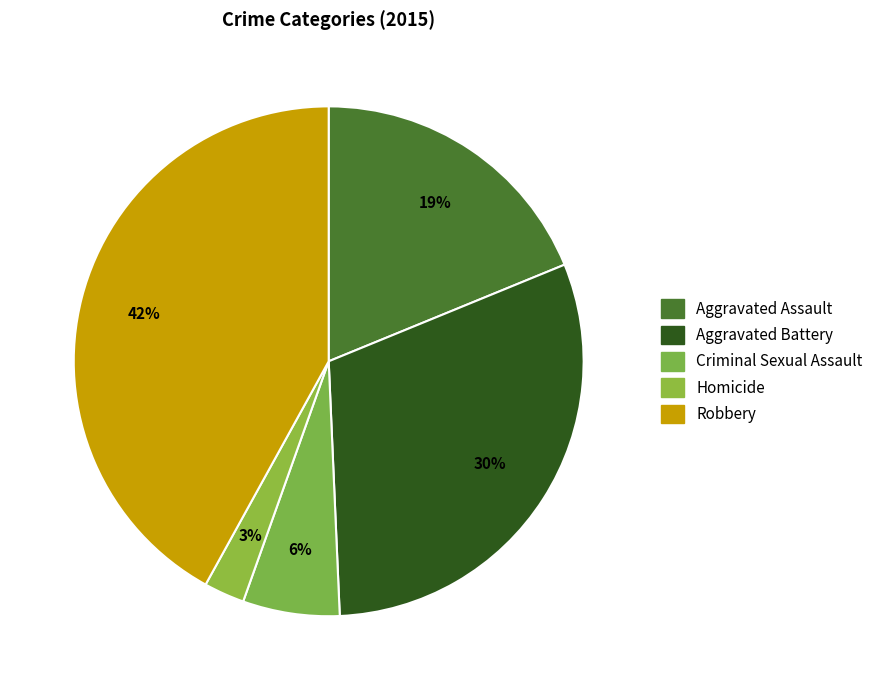

Does any single category account for the majority?

No